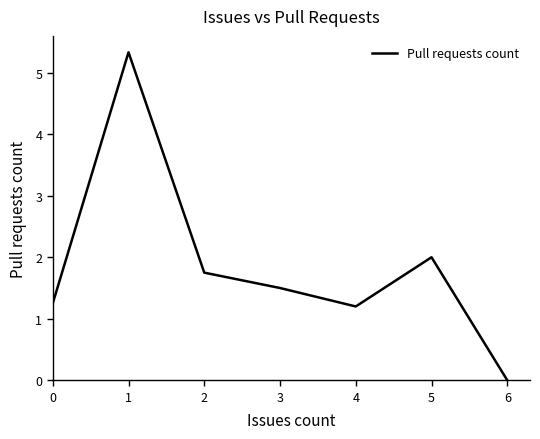

Does the chart have visible grid lines?

No